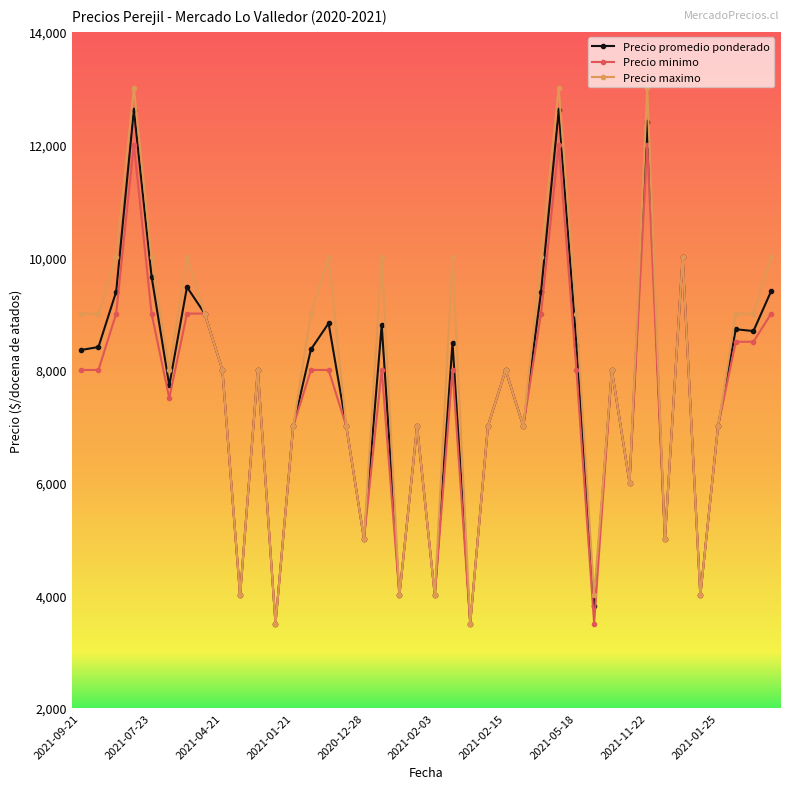

What is the difference between the second highest and second lowest values in the Precio minimo series?

8500